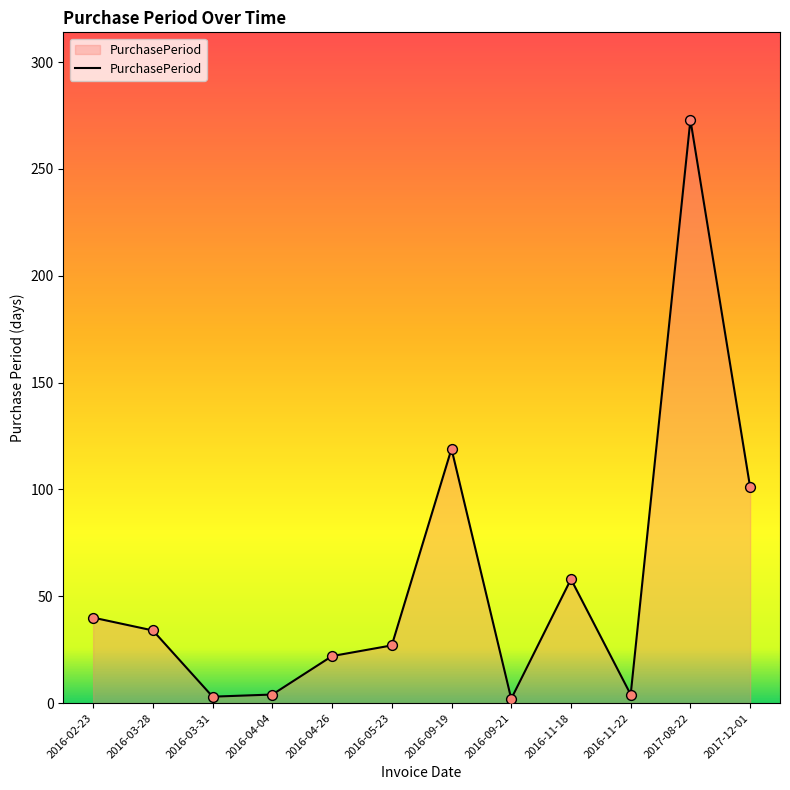

What is the change in value from 2016-05-23 to 2017-12-01?

+74